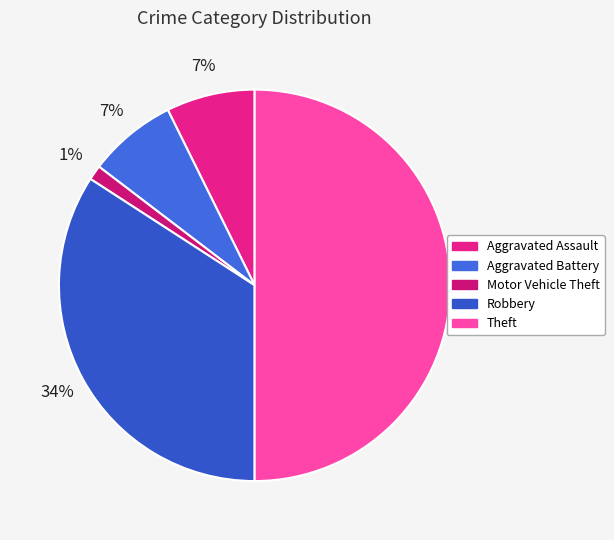

Does Aggravated Battery account for over 50% of the chart?

No